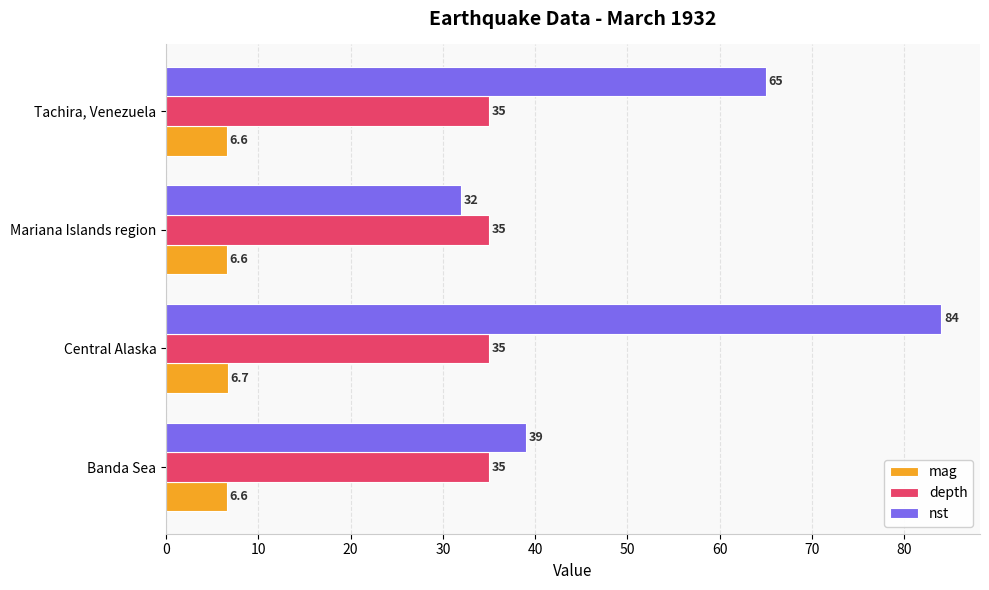

What are all the series names shown in the legend?

mag, depth, nst